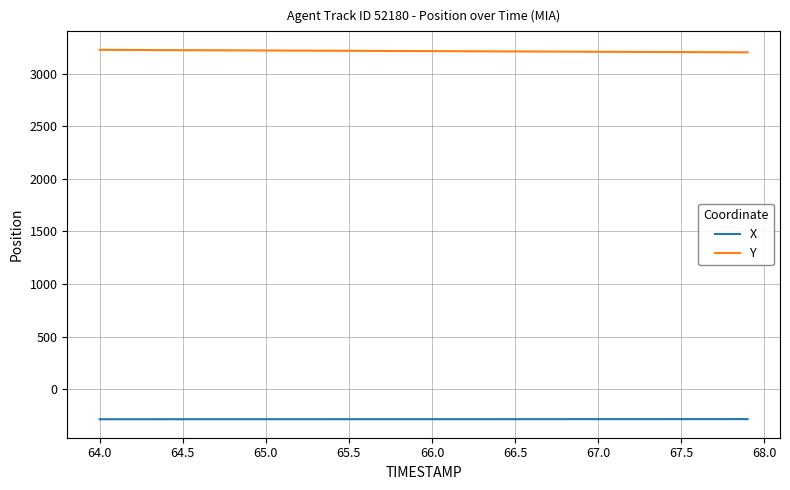

How many lines are shown in the chart?

2